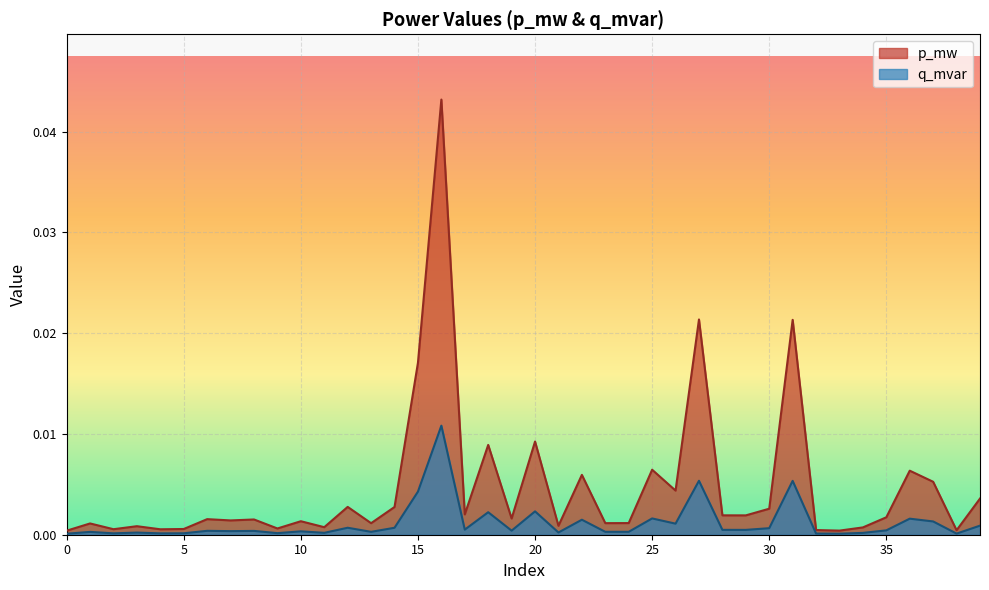

How many lines are shown in the chart?

2